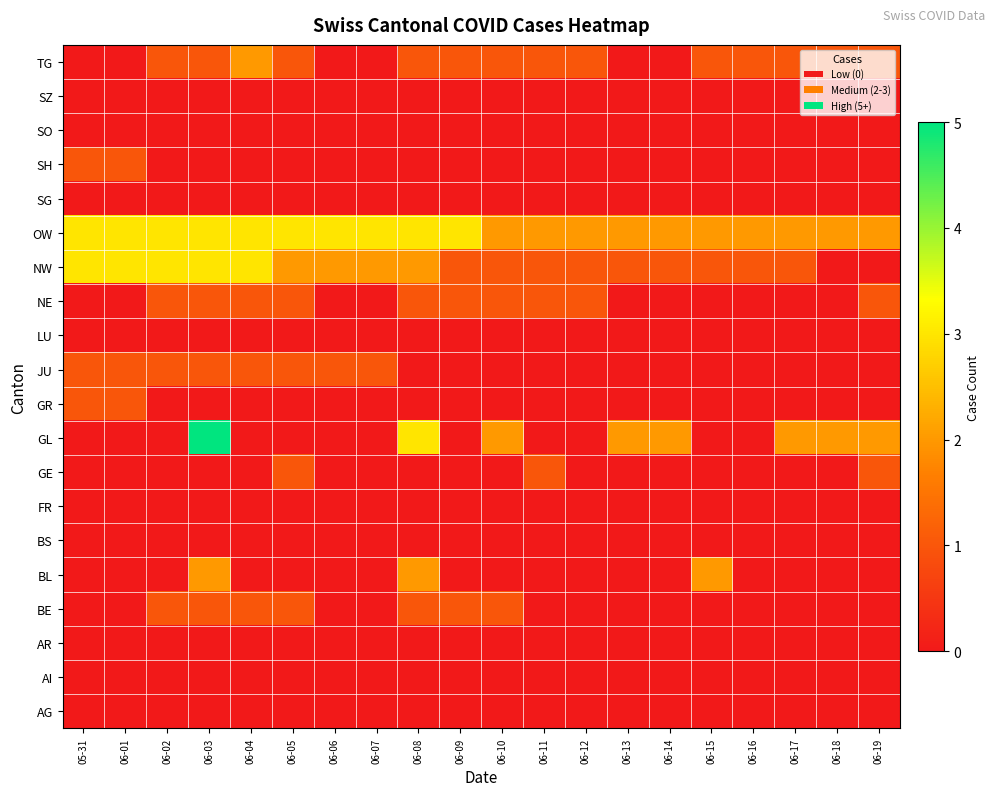

What is the total value across all series at 06-05?

10